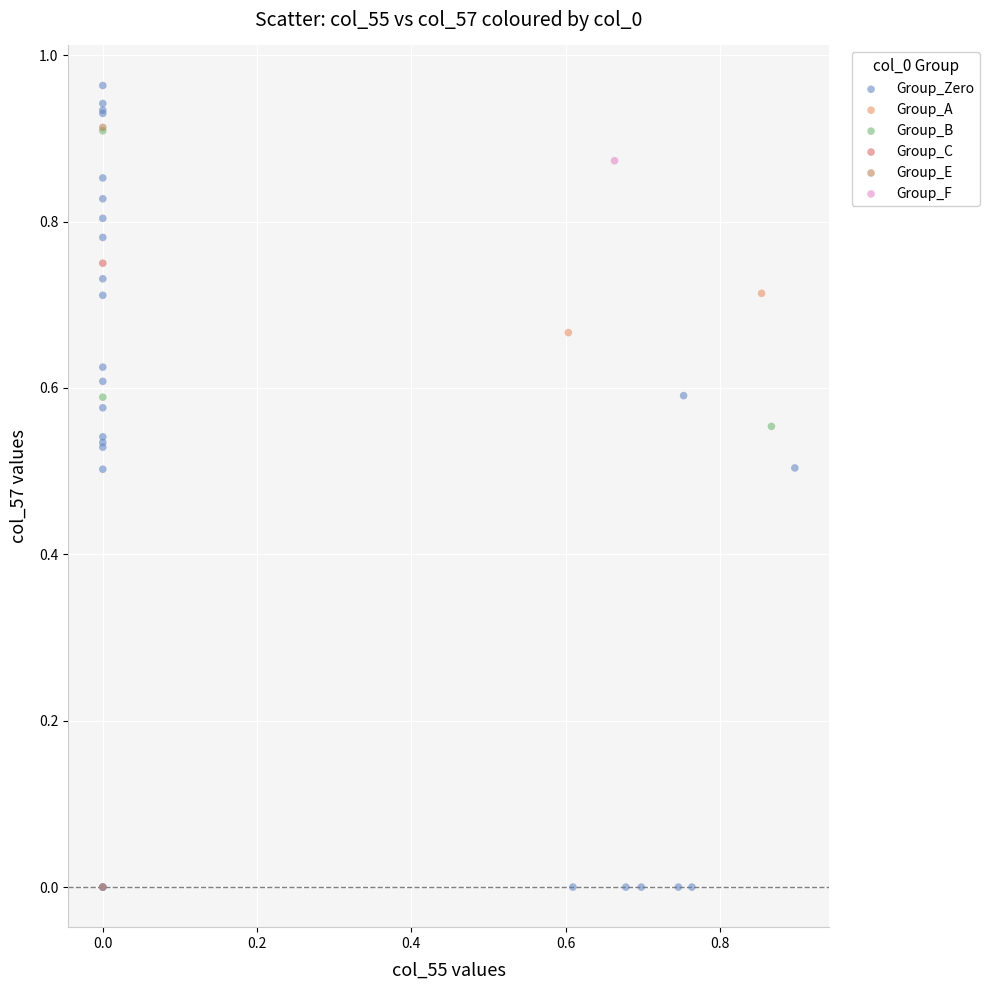

Which series reaches the maximum Y coordinate?

Group_Zero